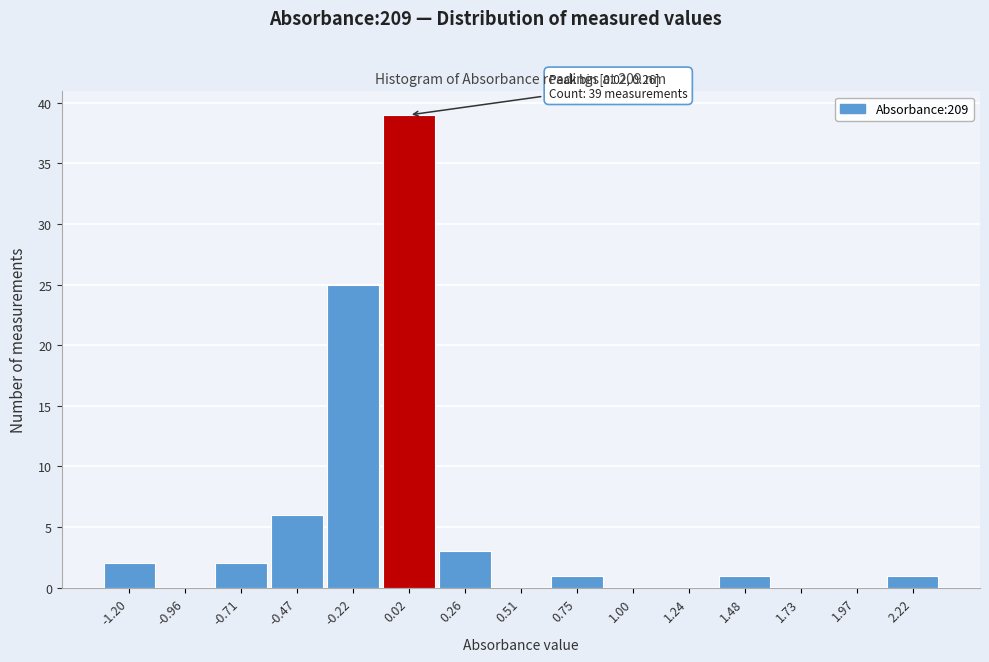

Reading right to left, what are all the values shown in this chart?

2.22=1	1.97=0	1.73=0	1.48=1	1.24=0	1.00=0	0.75=1	0.51=0	0.26=3	0.02=39	-0.22=25	-0.47=6	-0.71=2	-0.96=0	-1.20=2